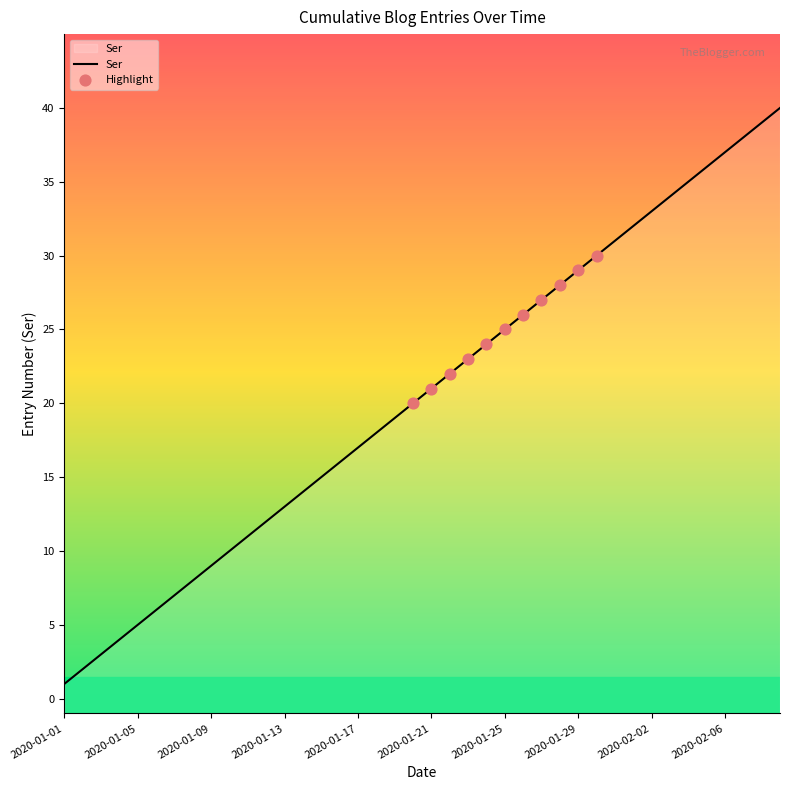

What is the change in value from 2020-01-22 to 2020-02-04?

+13